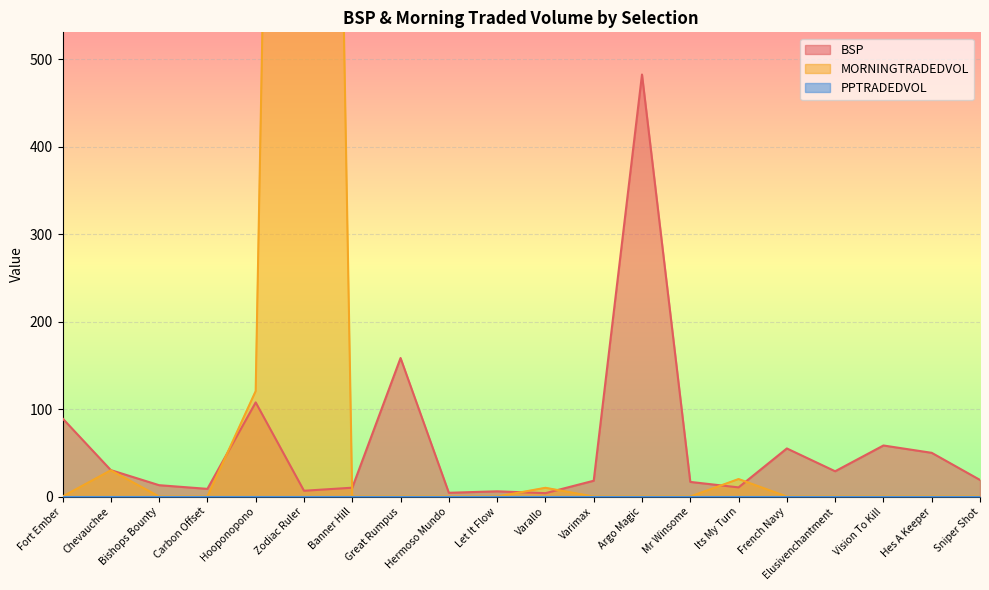

Rank the categories by MORNINGTRADEDVOL value from lowest to highest.

Fort Ember, Bishops Bounty, Carbon Offset, Banner Hill, Great Rumpus, Hermoso Mundo, Let It Flow, Varimax, Argo Magic, Mr Winsome, French Navy, Elusivenchantment, Vision To Kill, Hes A Keeper, Sniper Shot, Varallo, Its My Turn, Chevauchee, Hooponopono, Zodiac Ruler